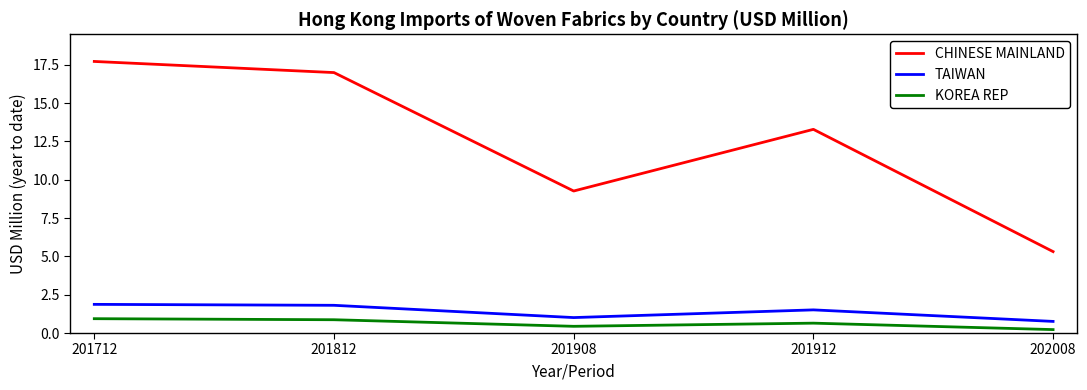

True or false: CHINESE MAINLAND and TAIWAN cross at least once.

False